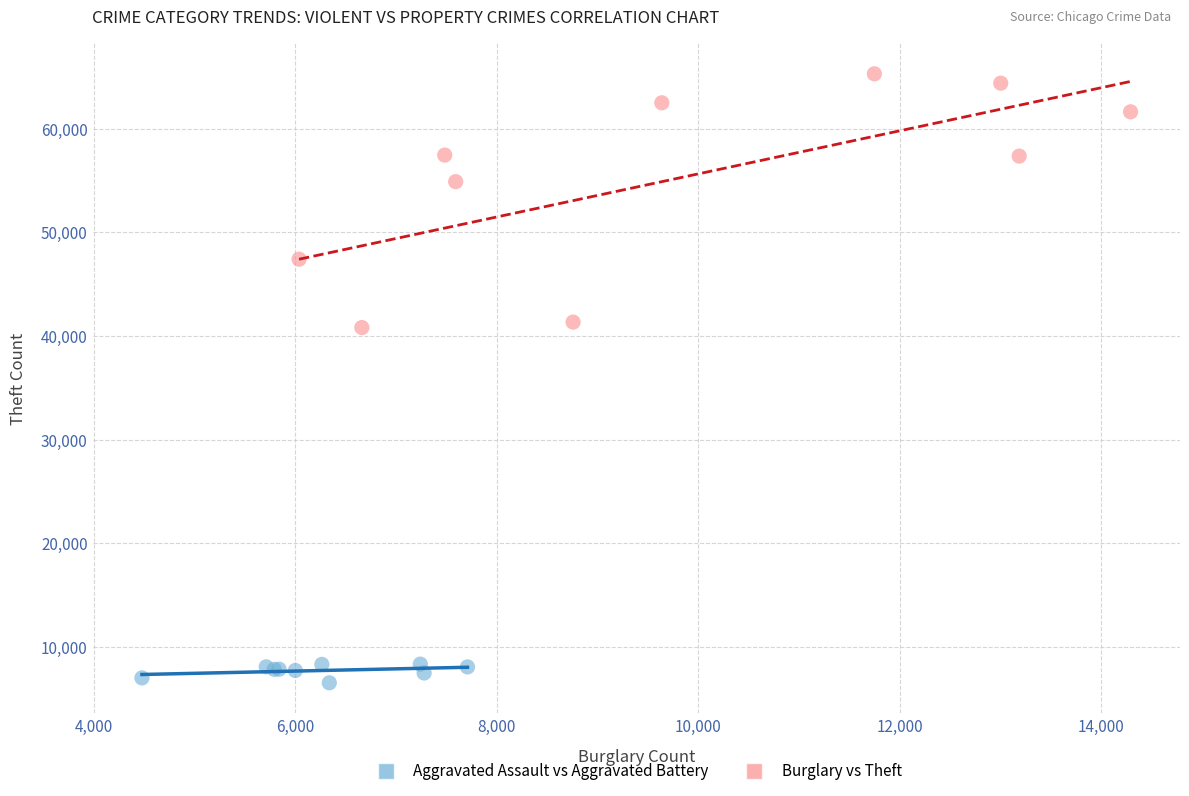

Which series has the largest Y range (max minus min)?

Burglary vs Theft